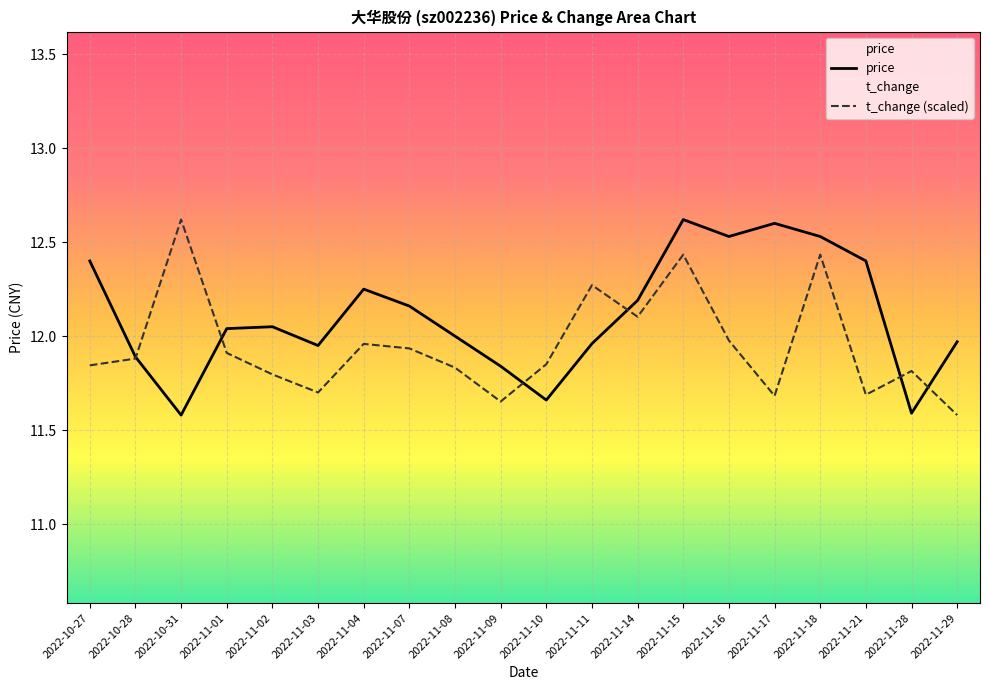

Reading left to right, list all the values displayed in this chart.

price: 2022-10-27=12.4	2022-10-28=11.9	2022-10-31=11.6	2022-11-01=12.0	2022-11-02=12.1	2022-11-03=11.9	2022-11-04=12.2	2022-11-07=12.2	2022-11-08=12.0	2022-11-09=11.8	2022-11-10=11.7	2022-11-11=12.0	2022-11-14=12.2	2022-11-15=12.6	2022-11-16=12.5	2022-11-17=12.6	2022-11-18=12.5	2022-11-21=12.4	2022-11-28=11.6	2022-11-29=12.0
t_change (scaled): 2022-10-27=11.8	2022-10-28=11.9	2022-10-31=12.6	2022-11-01=11.9	2022-11-02=11.8	2022-11-03=11.7	2022-11-04=12.0	2022-11-07=11.9	2022-11-08=11.8	2022-11-09=11.7	2022-11-10=11.9	2022-11-11=12.3	2022-11-14=12.1	2022-11-15=12.4	2022-11-16=12.0	2022-11-17=11.7	2022-11-18=12.4	2022-11-21=11.7	2022-11-28=11.8	2022-11-29=11.6